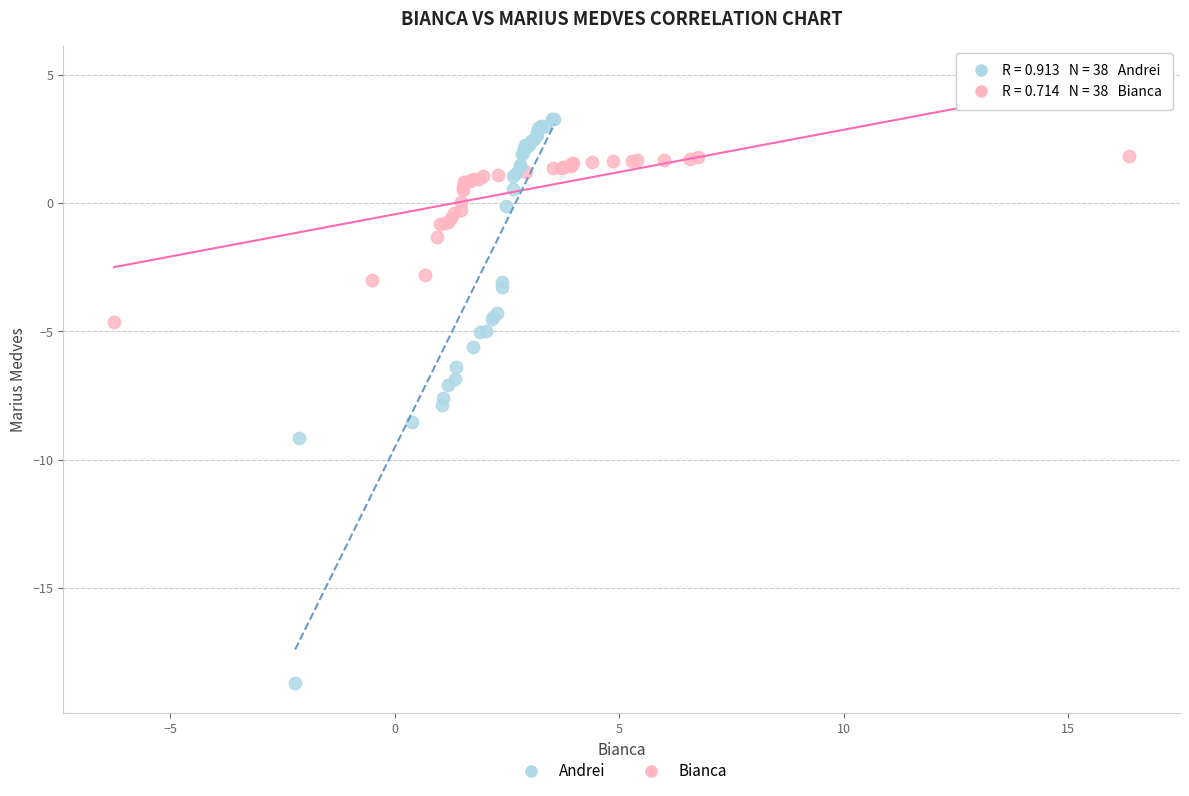

Which series reaches the minimum Y coordinate?

Andrei